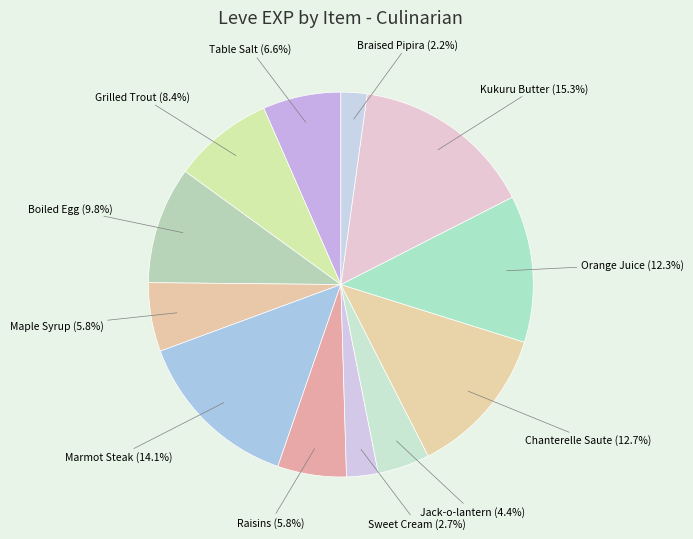

Rank the categories by value from highest to lowest.

Kukuru Butter (5), Marmot Steak (1), Chanterelle Saute (5), Orange Juice (5), Boiled Egg (1), Grilled Trout (1), Table Salt (1), Maple Syrup (1), Raisins (1), Jack-o-lantern (5), Sweet Cream (5), Braised Pipira (5)